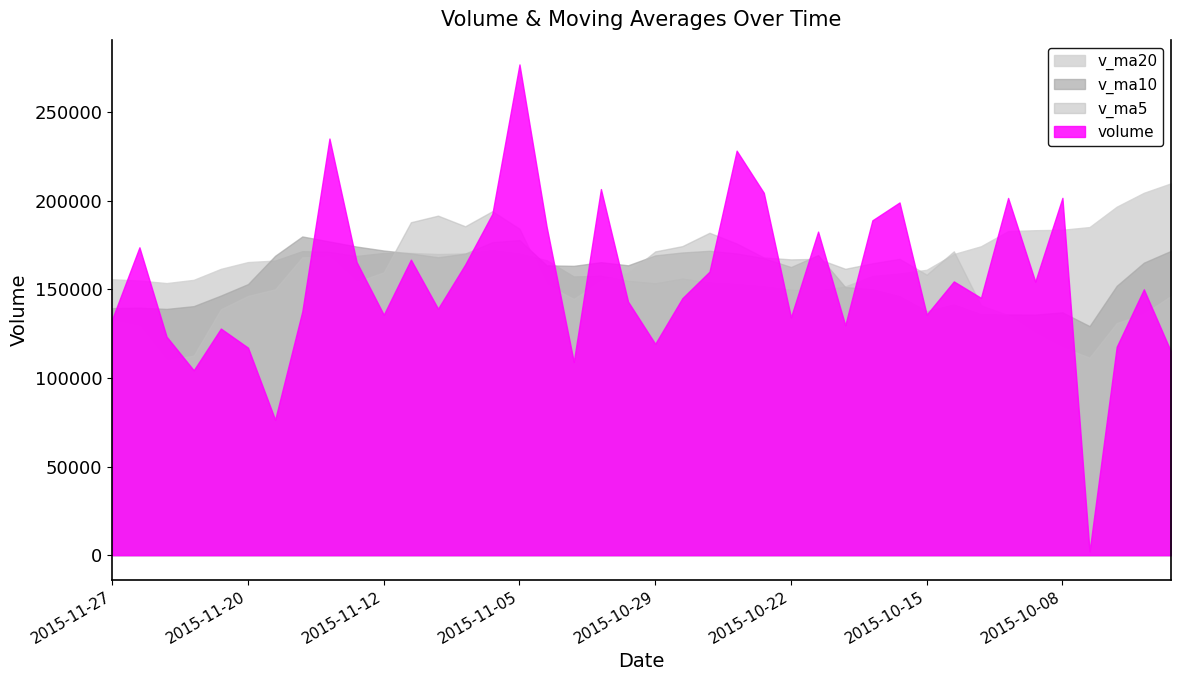

What is the value of the volume point at the 38th from the left?

117660.5